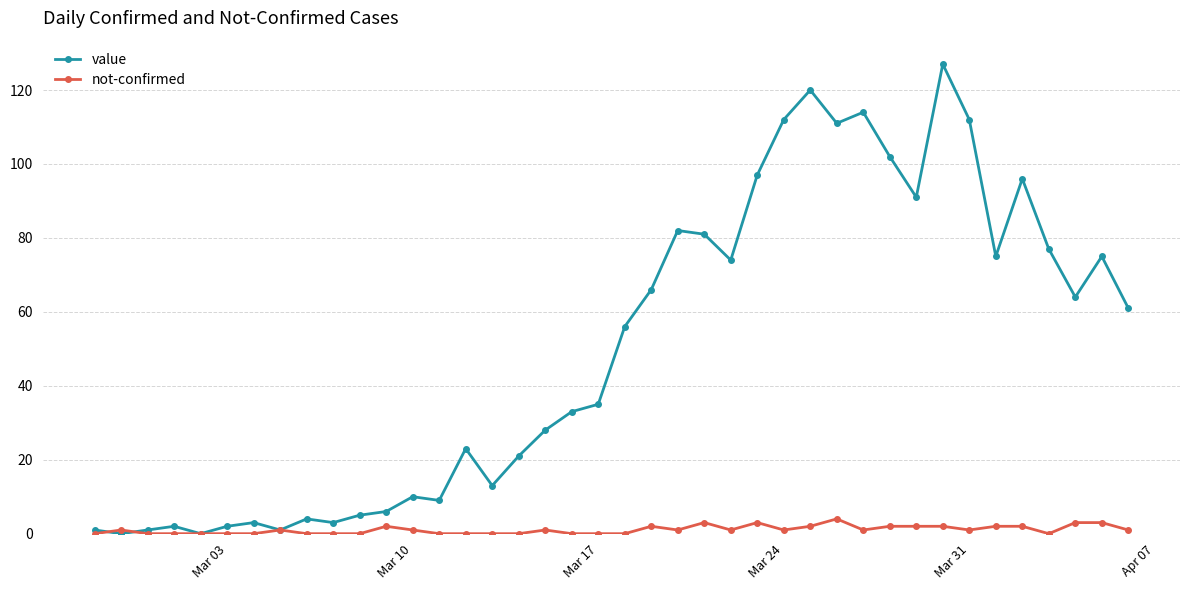

Which series has the widest spread of values?

value